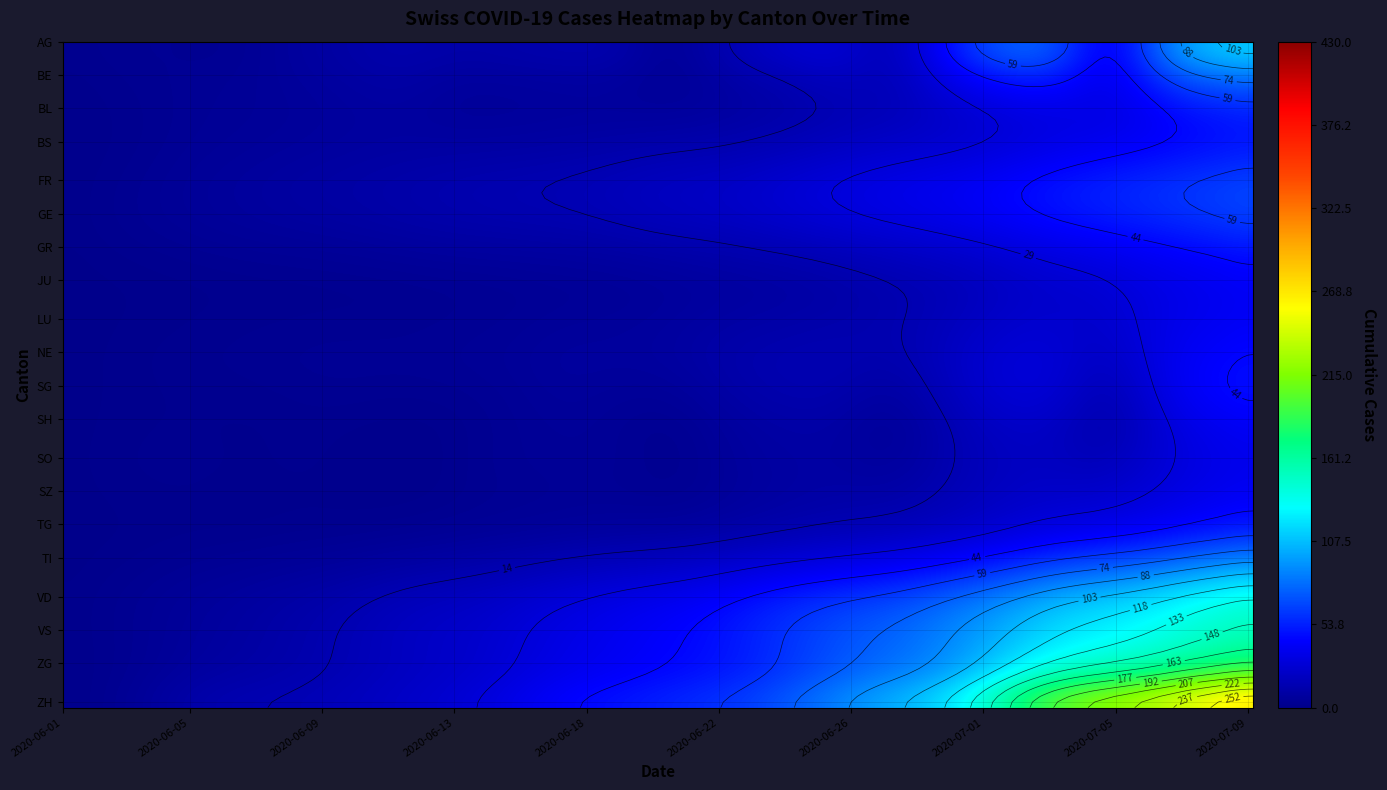

Is the value of GR at 23 greater than the value of TI at 24?

No